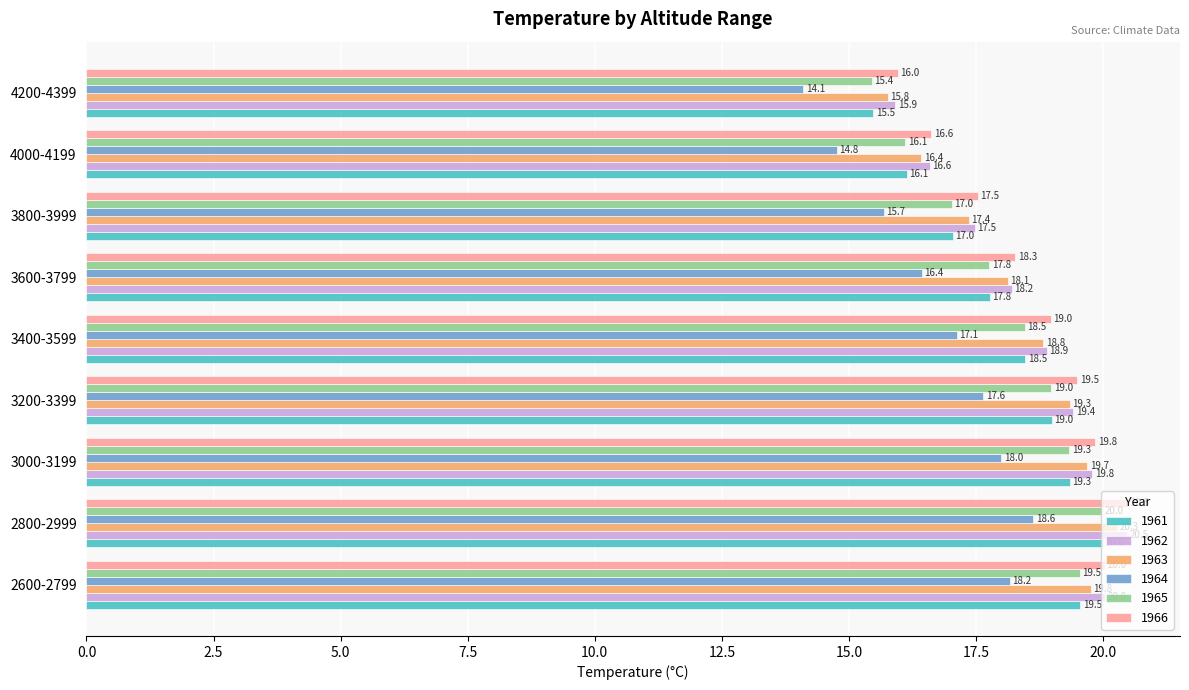

Rank the categories by 1966 value from highest to lowest.

2800-2999, 2600-2799, 3000-3199, 3200-3399, 3400-3599, 3600-3799, 3800-3999, 4000-4199, 4200-4399